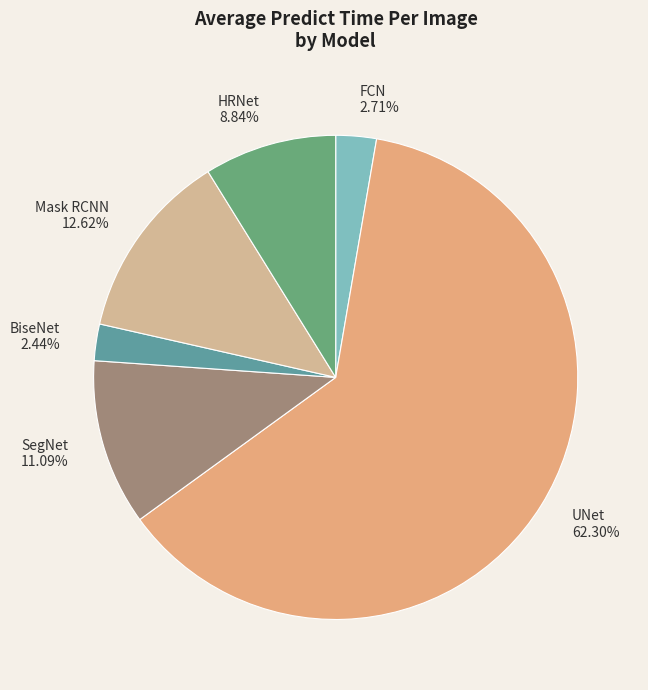

Is it true that HRNet is 2% of the pie?

False